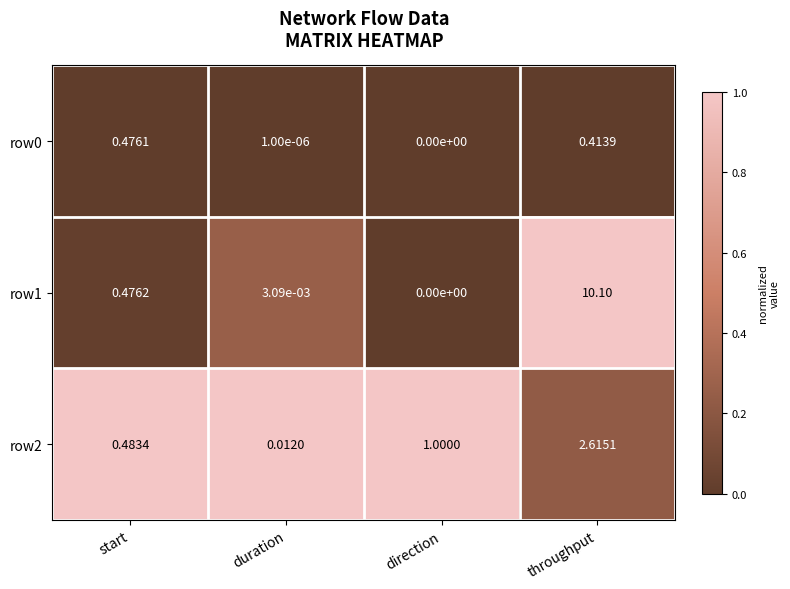

Rank the categories by row2 value from lowest to highest.

duration, start, direction, throughput